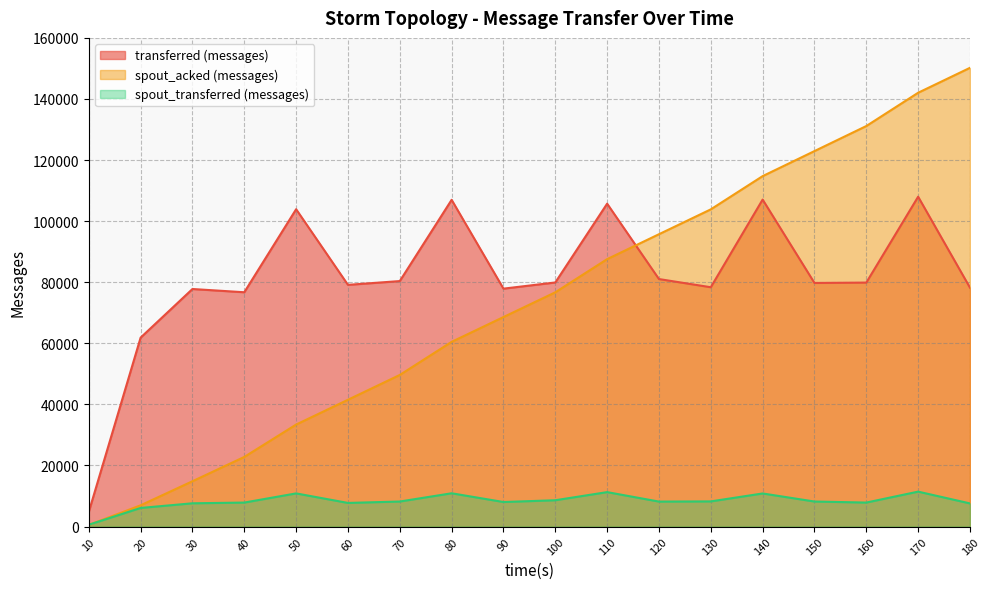

Reading left to right, extract all data points from this chart.

transferred (messages): 4800	61860	77780	76720	103900	79140	80380	106980	77900	79920	105720	81040	78360	107060	79760	79880	108000	78220
spout_acked (messages): 540	6960	14840	22800	33400	41520	49640	60480	68600	76700	87560	95720	103860	114740	122940	131140	142040	150200
spout_transferred (messages): 600	6100	7620	7860	10860	7740	8200	10900	8040	8620	11280	8180	8240	10840	8200	7860	11440	7580